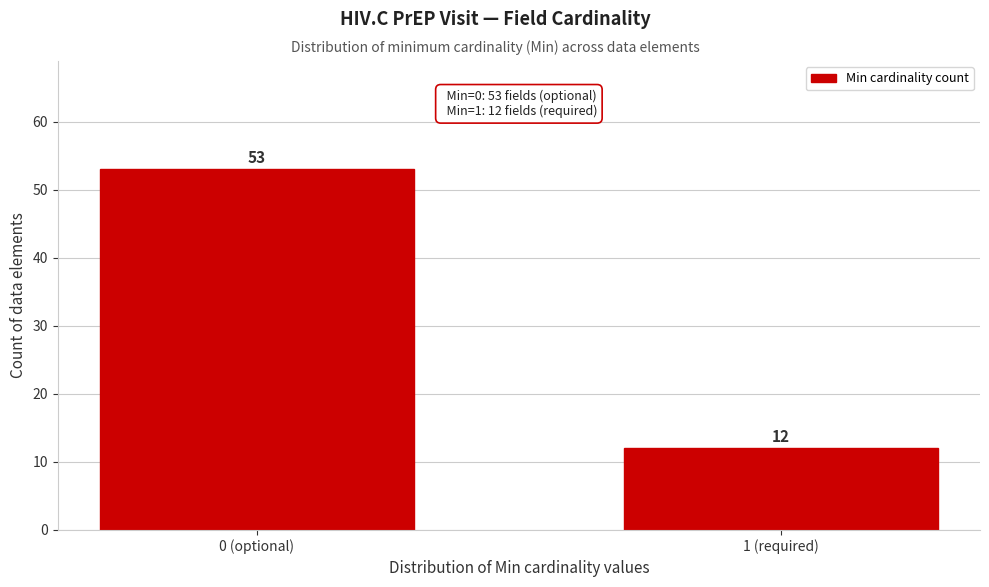

Reading left to right, list all the values displayed in this chart.

0 (optional)=53	1 (required)=12